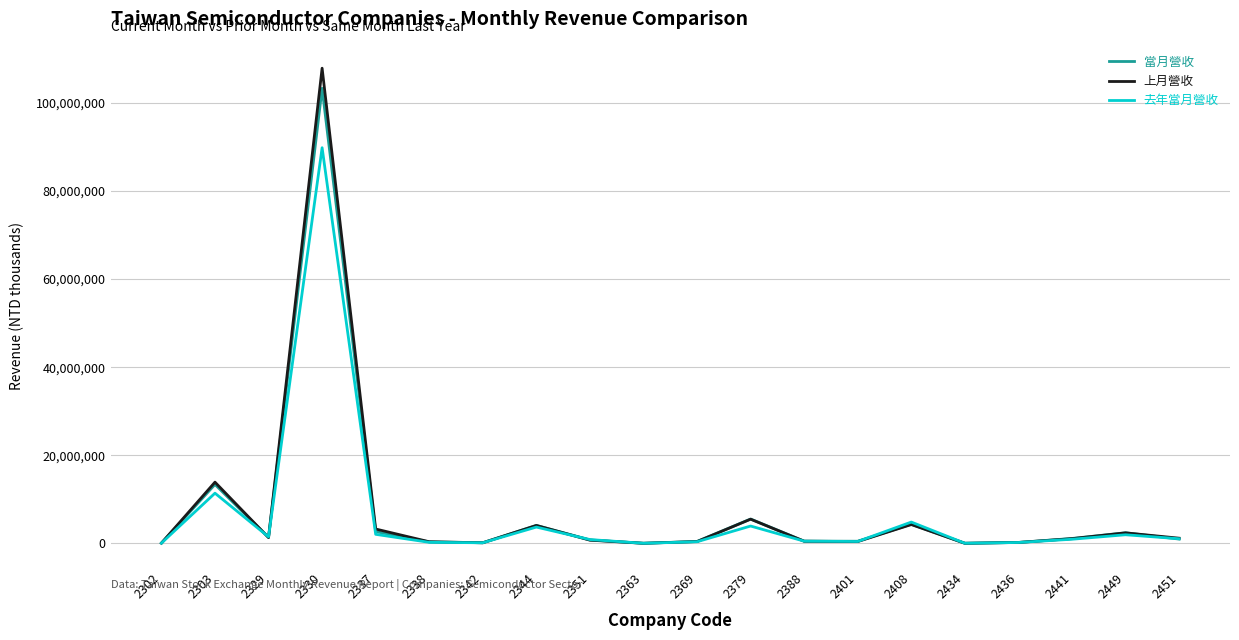

Is this an area chart (filled region under the line)?

No